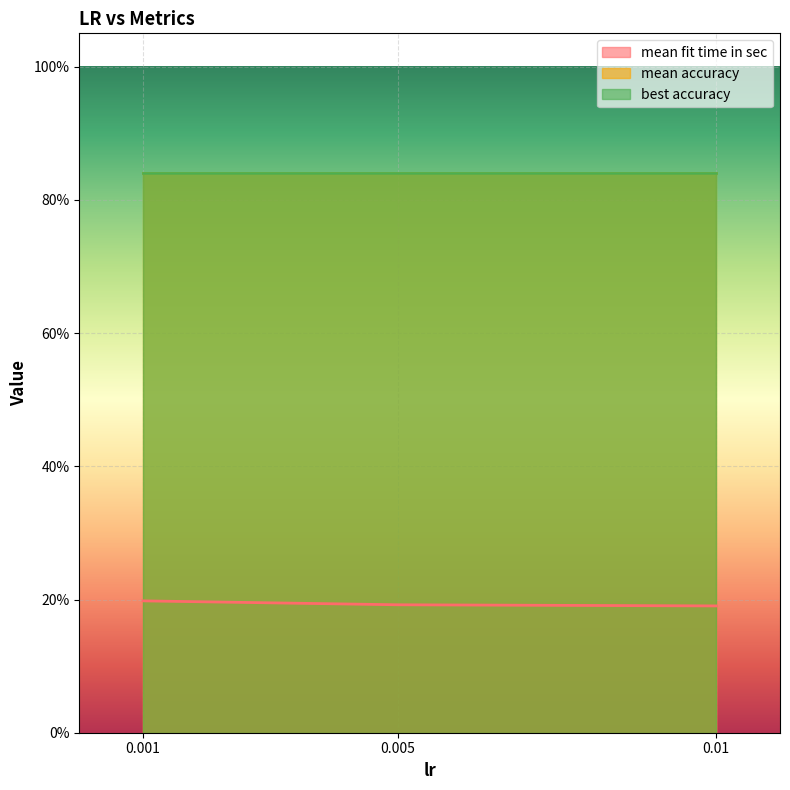

Reading left to right, list all the values displayed in this chart.

mean fit time in sec: 0.001=0.2	0.005=0.2	0.01=0.2
mean accuracy: 0.001=0.8	0.005=0.8	0.01=0.8
best accuracy: 0.001=0.8	0.005=0.8	0.01=0.8